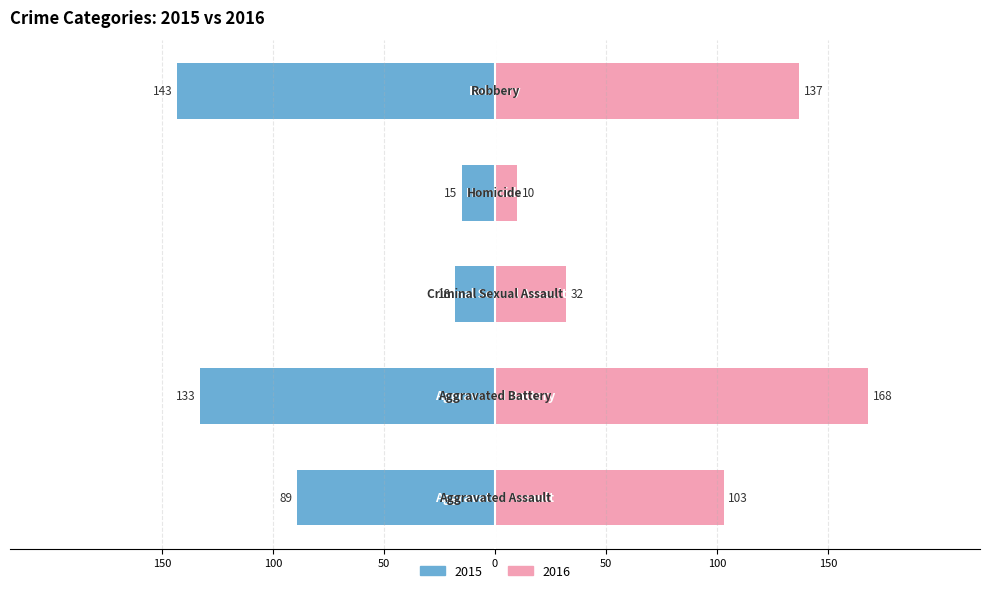

At which category is the sum across all series the highest?

Aggravated Battery